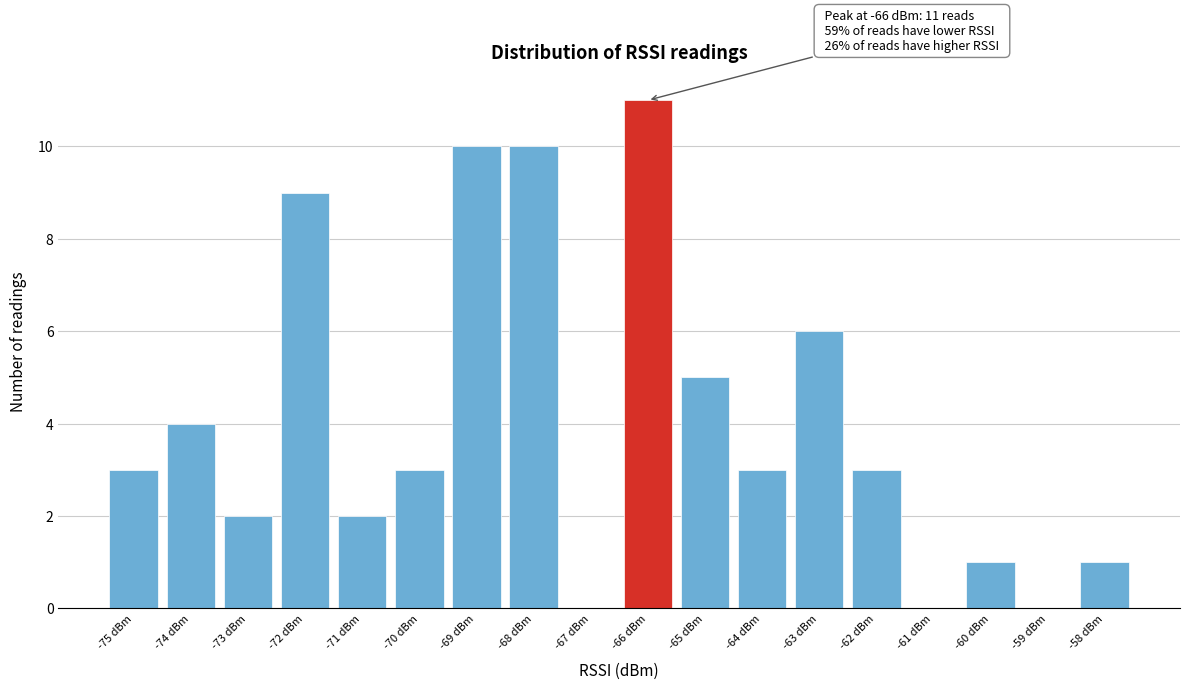

Over which range of the x-axis is the bar tallest?

-66.5 to -65.5